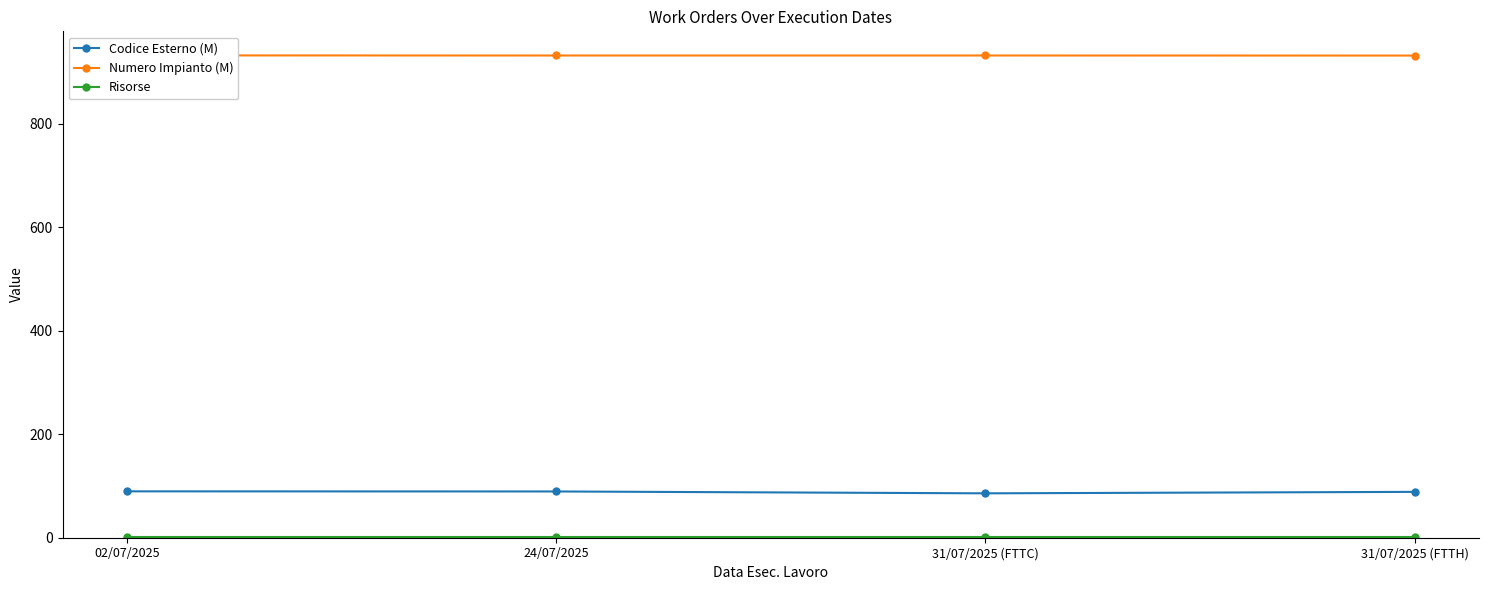

What is the difference between the highest and lowest values at 31/07/2025 (FTTH)?

929.5